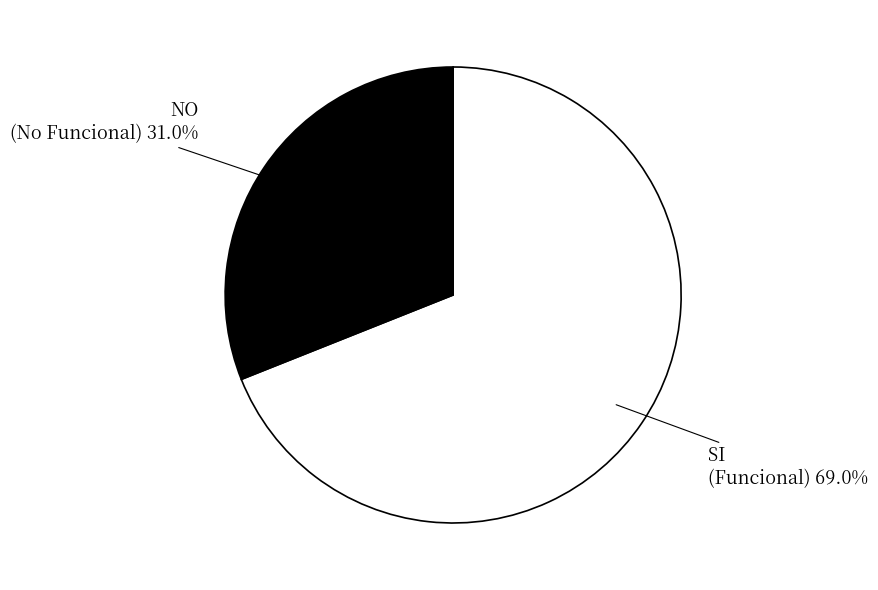

Does any single category account for the majority?

Yes